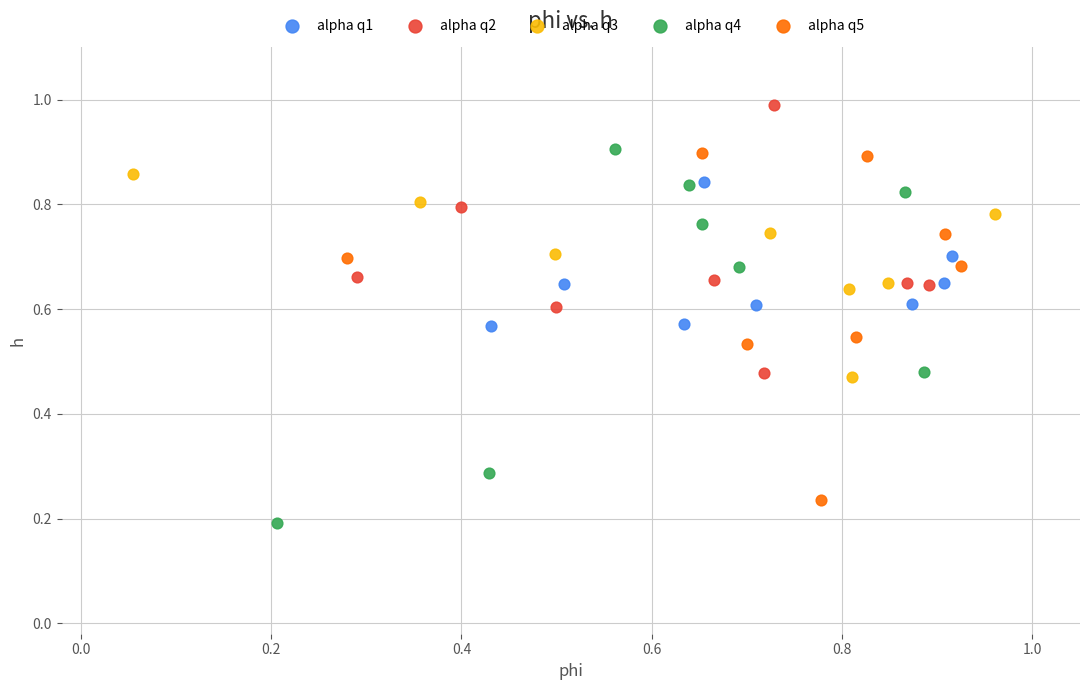

Which series has the widest spread of Y values?

alpha q4